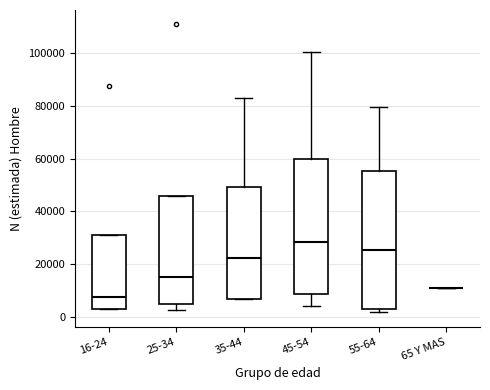

Reading left to right, transcribe this box plot: for each box, give where its median line is, the range the box spans, and where its two whiskers end, as read against the y-axis. The values are not printed on the chart, so give them approximately, as read against the axis.

16-24: median 8000, box 4000 to 30000, whiskers 2000 to 30000
25-34: median 16000, box 4000 to 46000, whiskers 2000 to 46000
35-44: median 22000, box 6000 to 50000, whiskers 6000 to 82000
45-54: median 28000, box 8000 to 60000, whiskers 4000 to 100000
55-64: median 26000, box 2000 to 56000, whiskers 2000 (just below the box's lower edge) to 80000
65 Y MAS: box collapsed to a line at 10000, whiskers 10000 to 10000